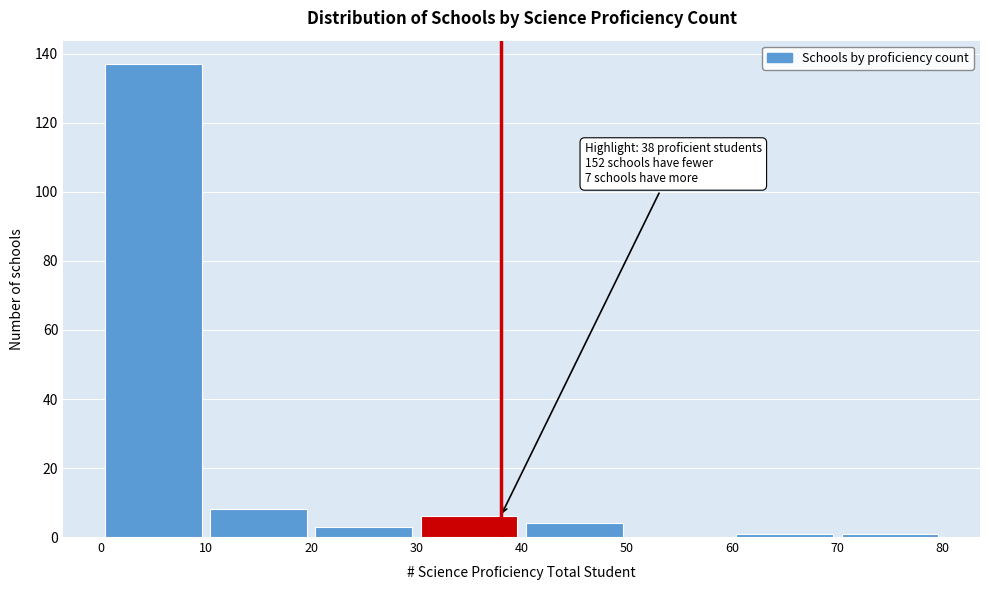

Which range on the x-axis has the tallest bar?

0 to 10